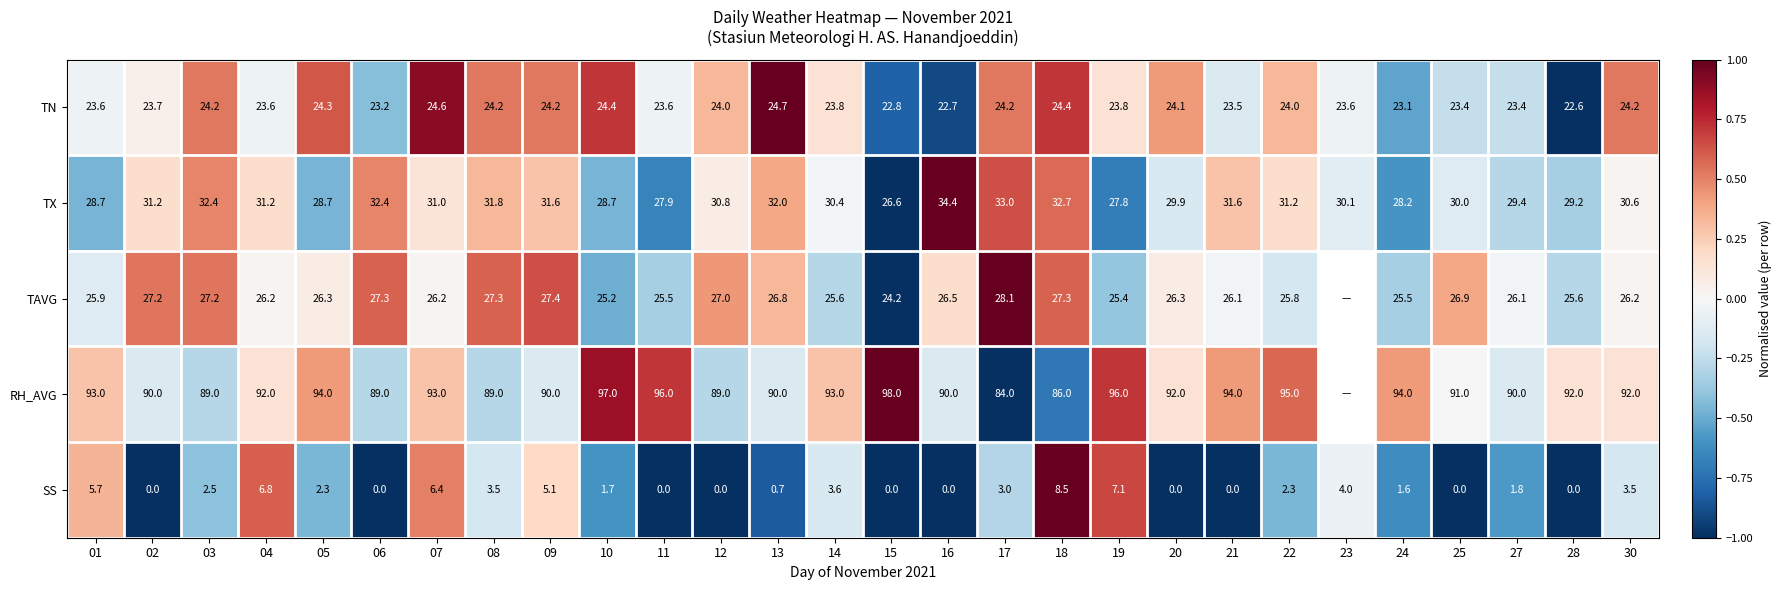

Rank the series at 25 from lowest to highest value.

SS, TN, TAVG, TX, RH_AVG